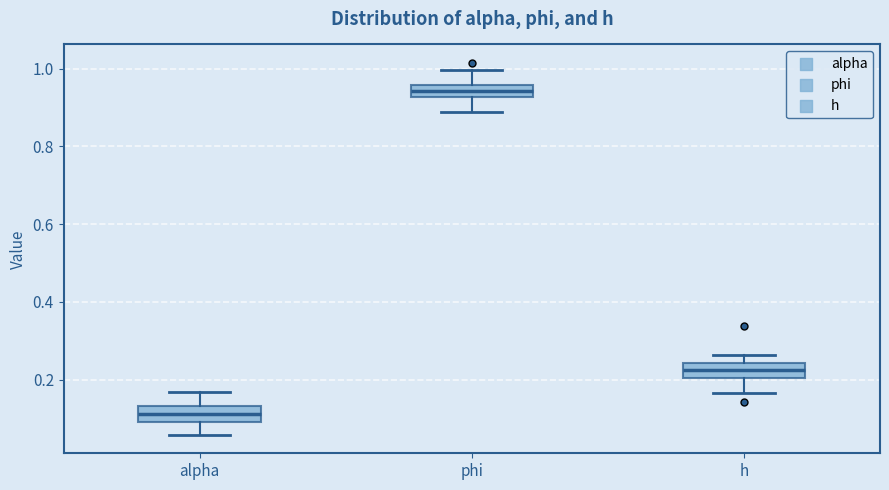

Which box's median line is the lowest?

alpha